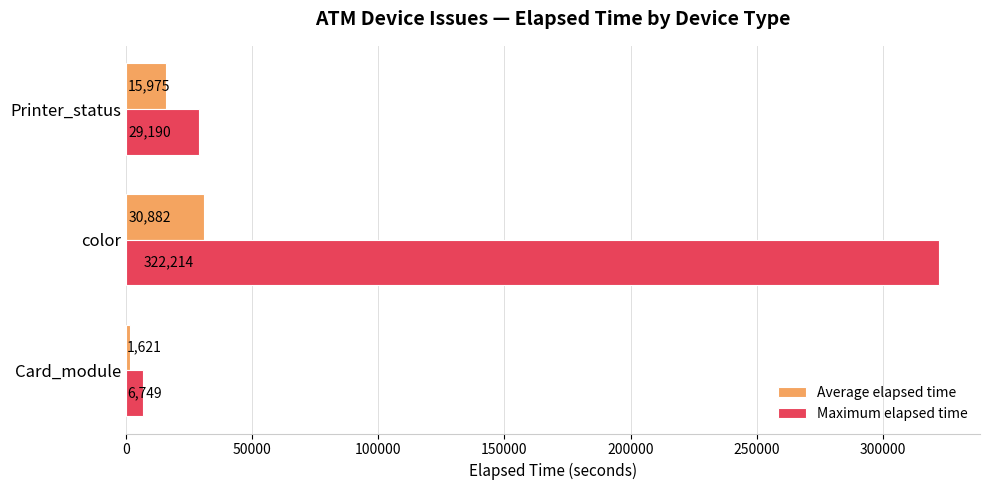

How many data points in Maximum elapsed time are less than 29190?

1